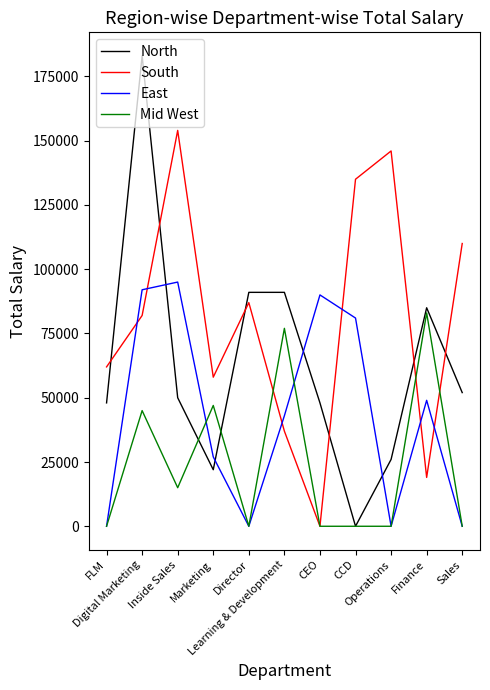

Which series has the largest total across all categories?

South